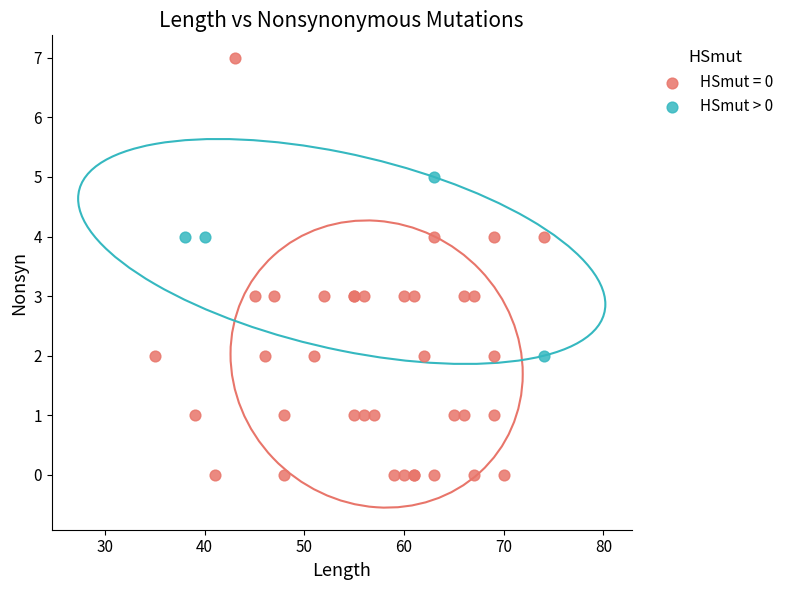

Which series has the widest spread of Y values?

HSmut = 0